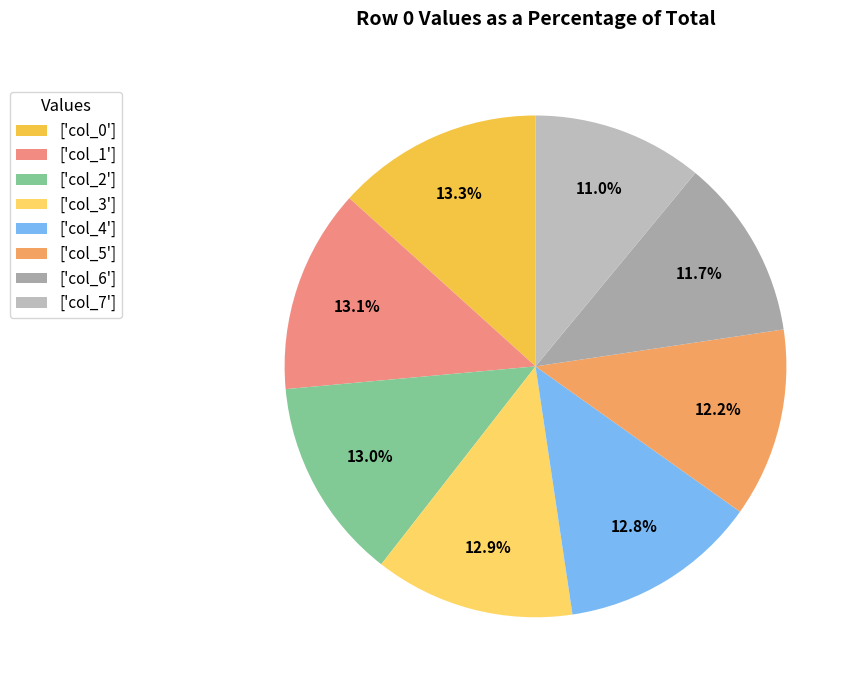

Is there a majority slice in this chart?

No